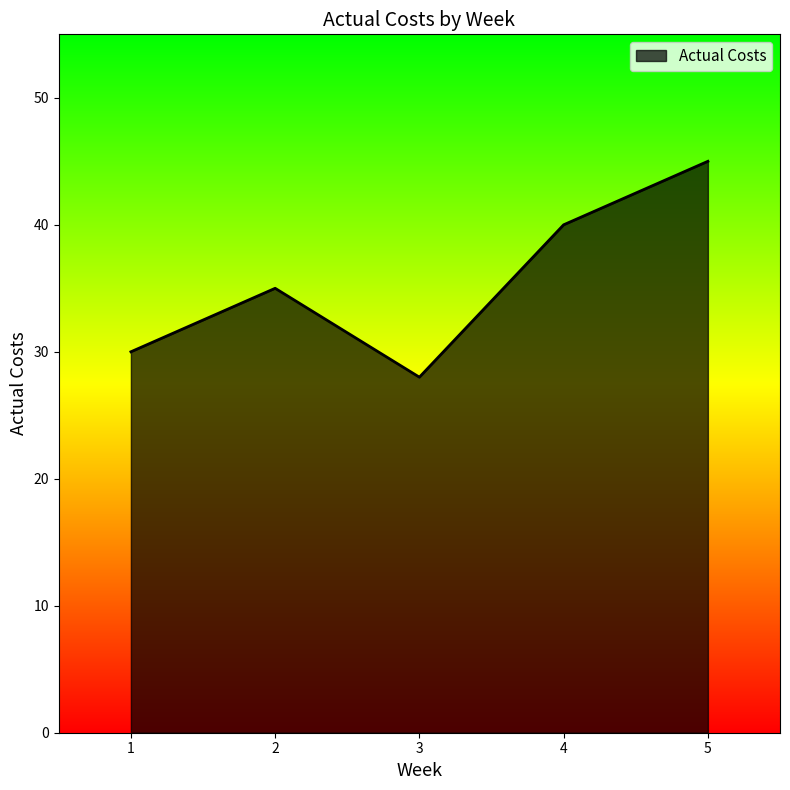

Which label corresponds to the smallest value in the chart?

3